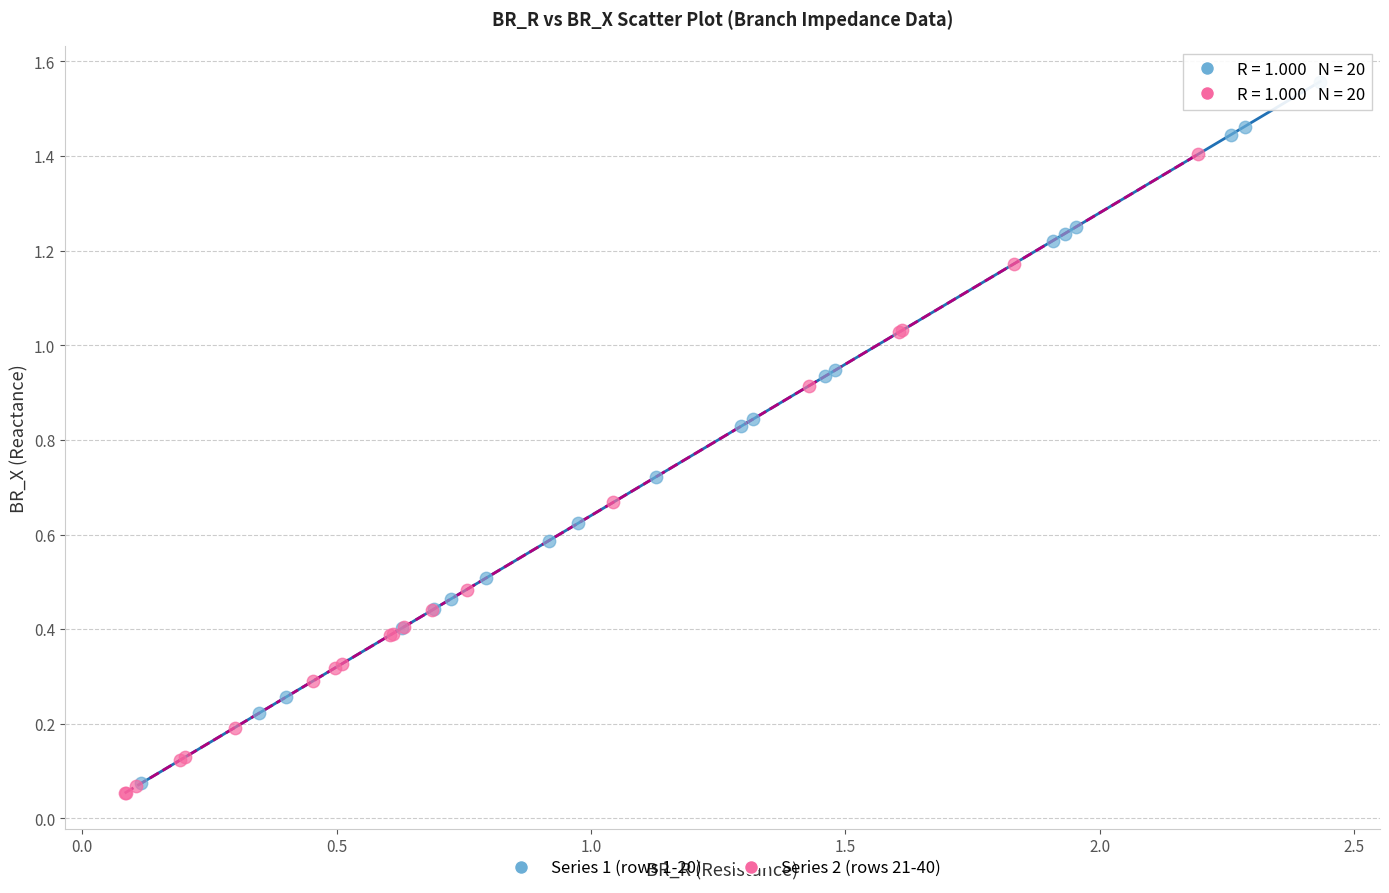

Which series has the widest spread of Y values?

Series 1 (rows 1-20)